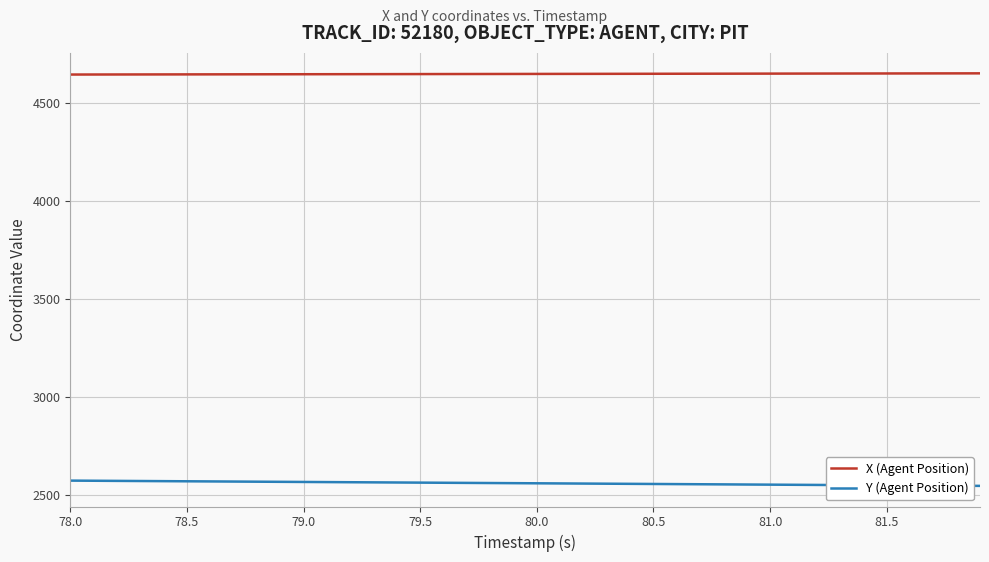

What is the highest value of the Y (Agent Position) series?

2571.3